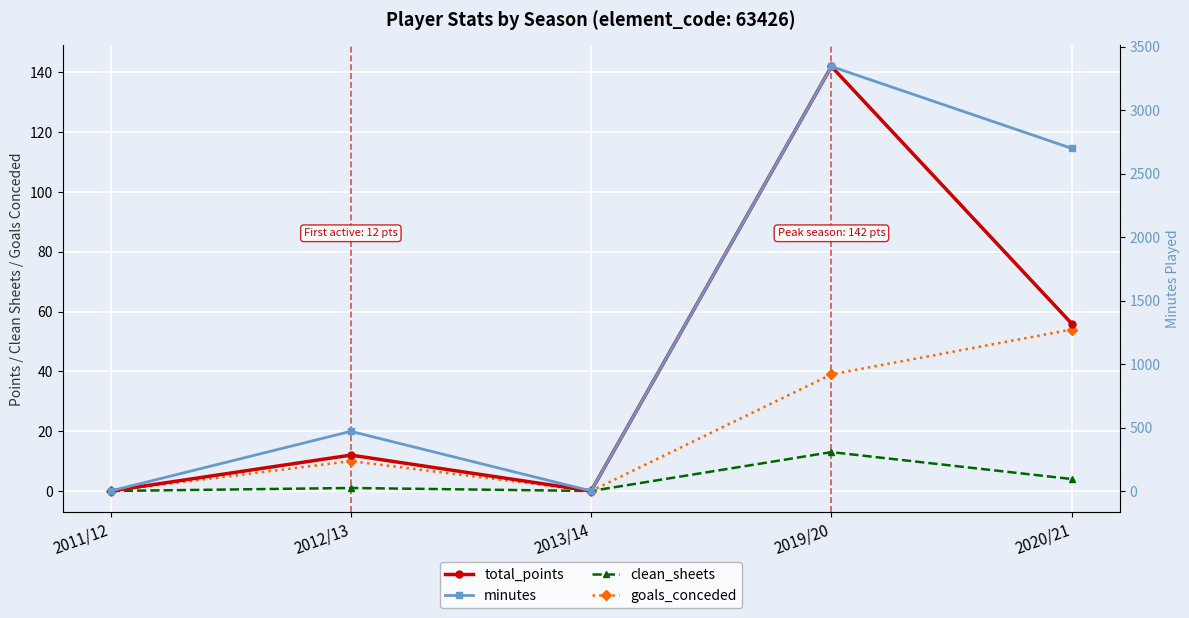

Which label corresponds to the smallest value in the chart?

2011/12